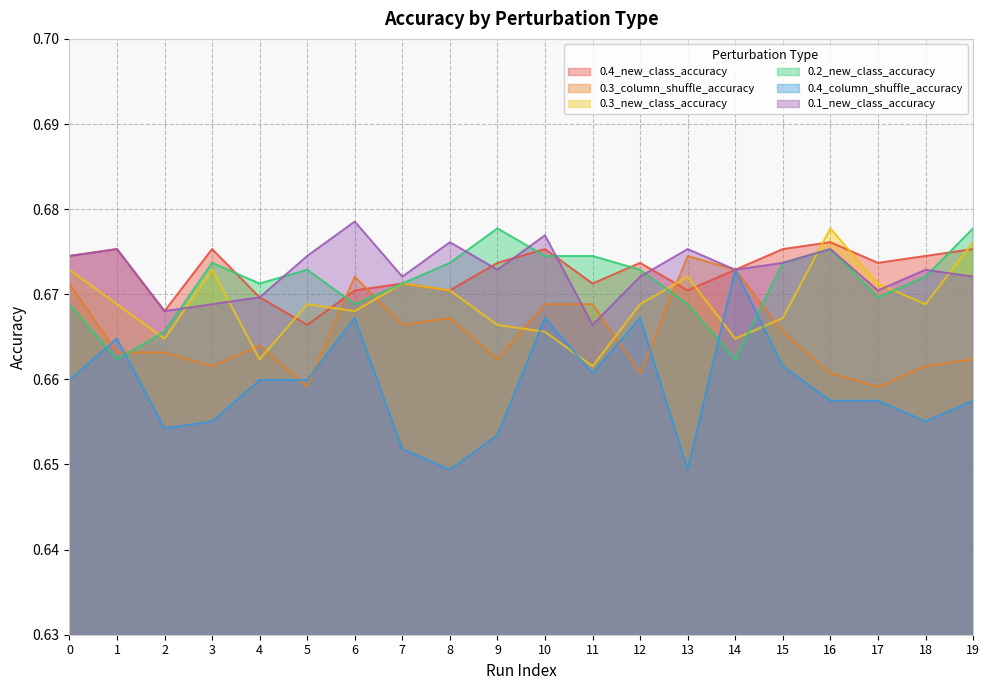

Which series has the widest spread of values?

0.4_column_shuffle_accuracy